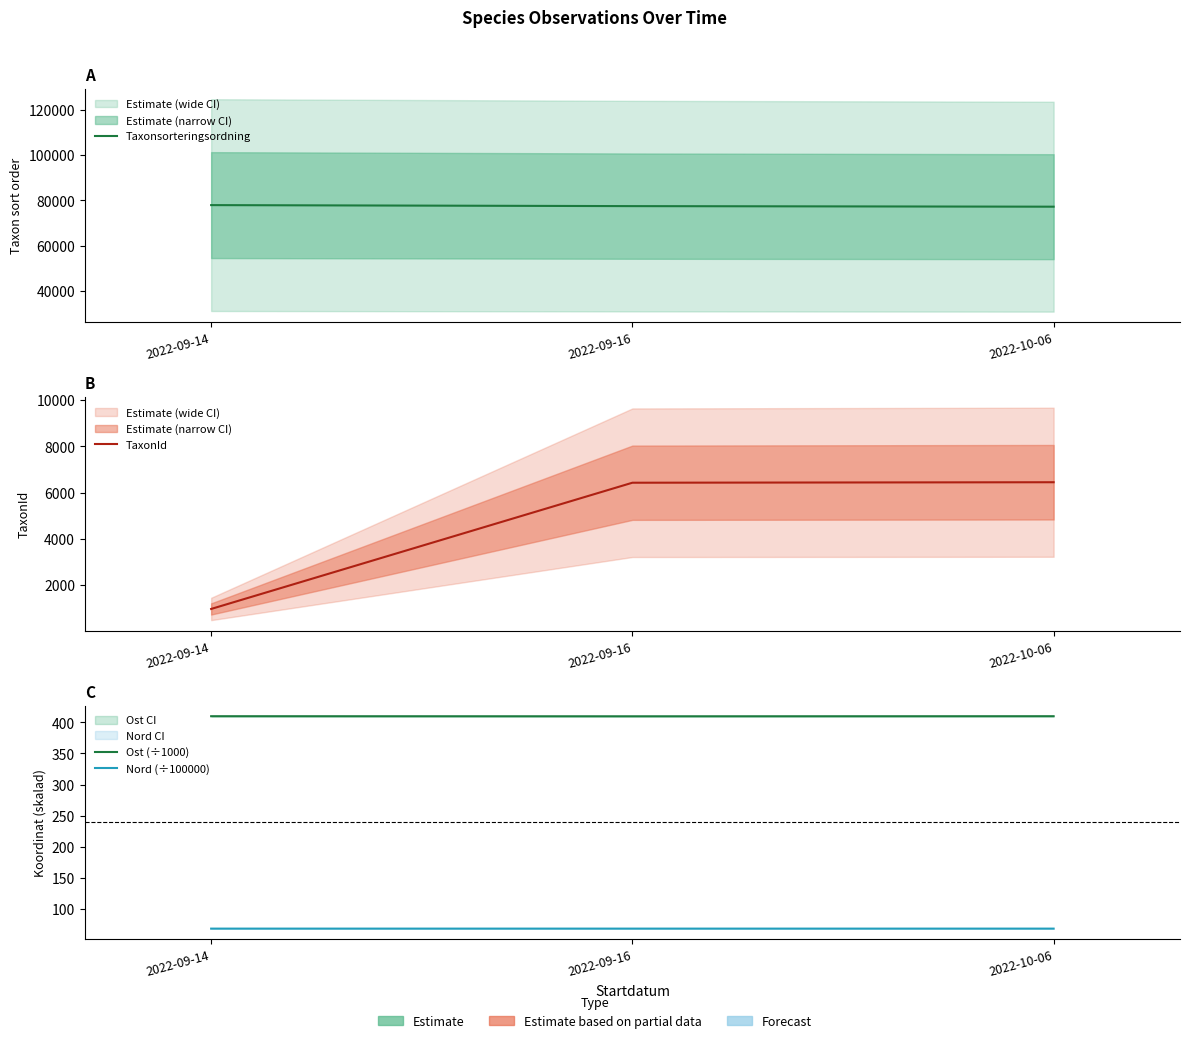

What is the difference between the maximum and second lowest values in the TaxonId series?

21.0